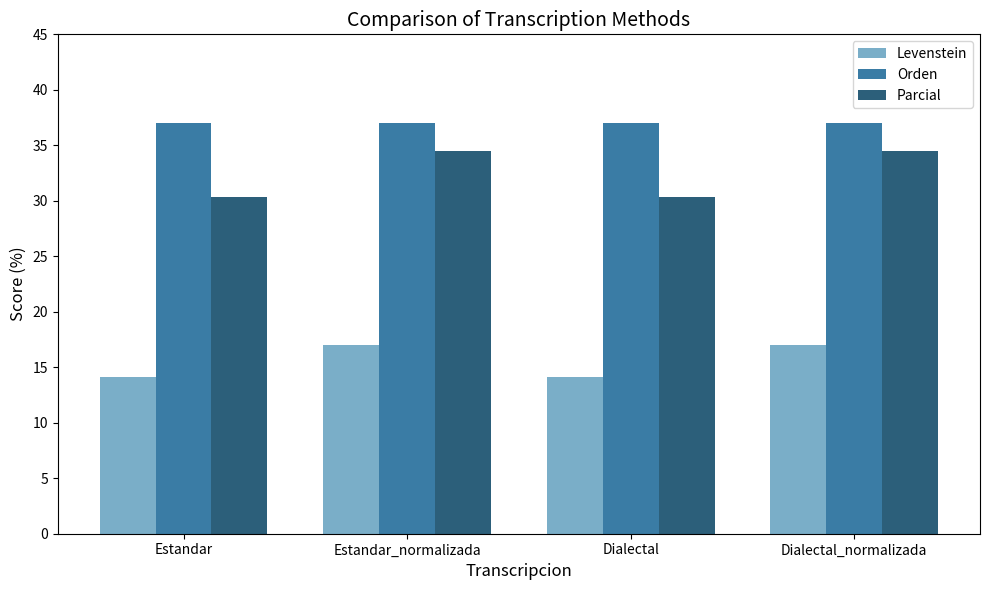

Which series has the widest spread of values?

Parcial